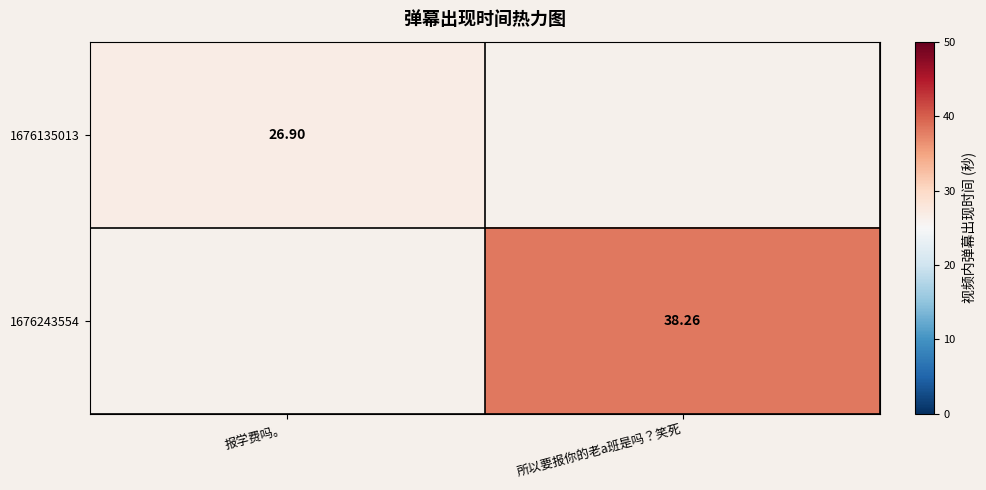

Is it true that 1676243554 equals 38.3 at 所以要报你的老a班是吗？笑死?

True